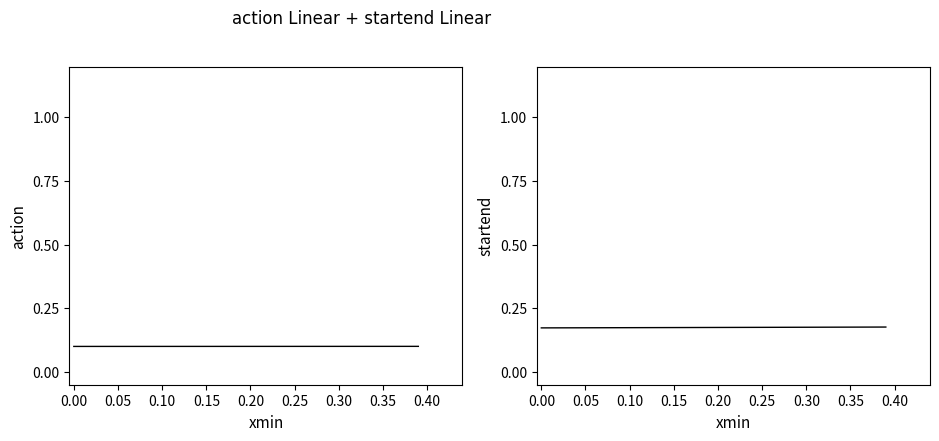

What is the label of the 21st point from the left?

0.20